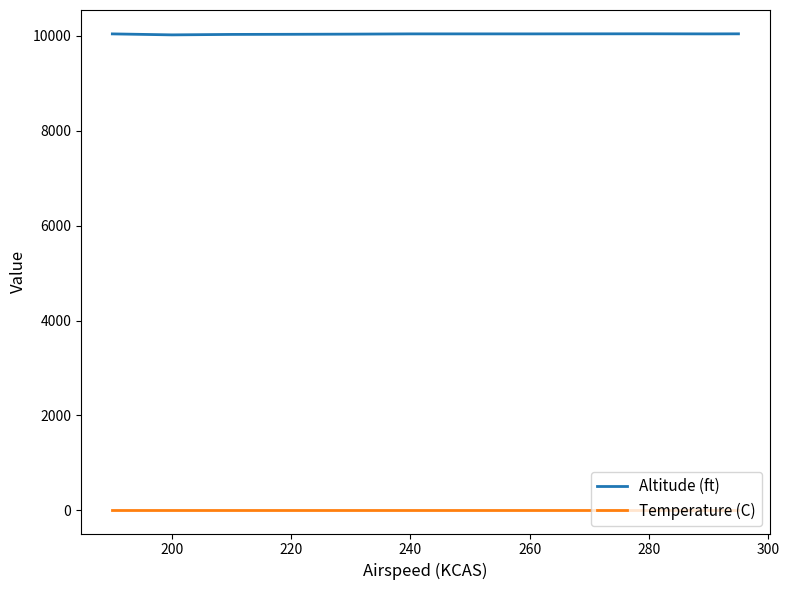

Rank the series by their average value, from highest to lowest.

Altitude (ft), Temperature (C)